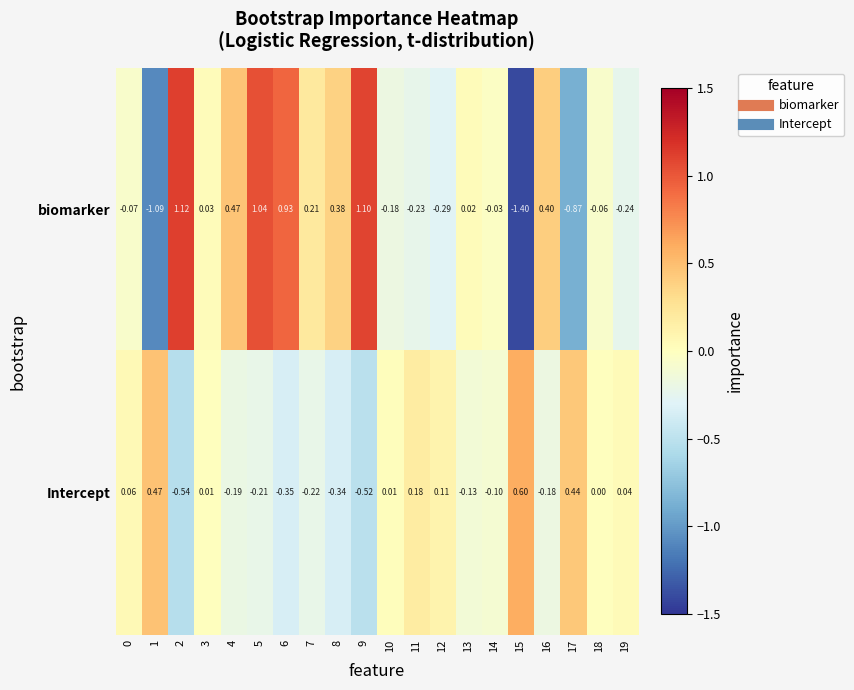

What is the spread (max minus min) of values at 1?

1.6